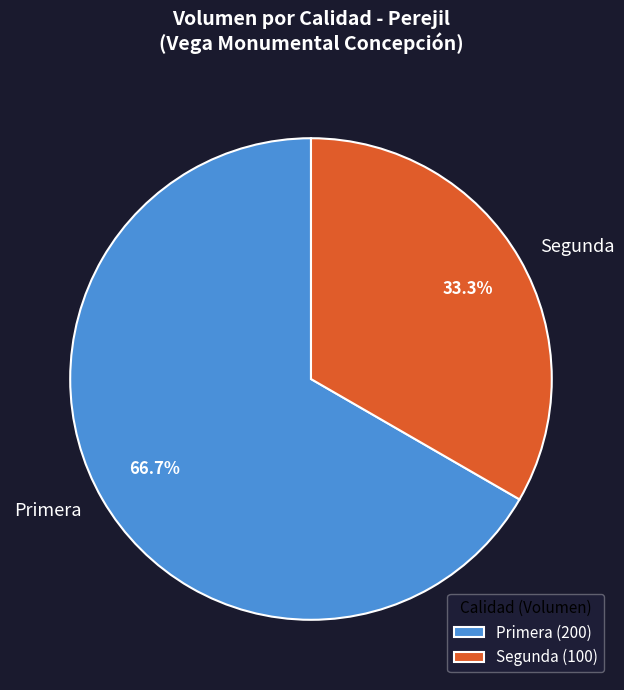

Count the number of slices in the pie.

2